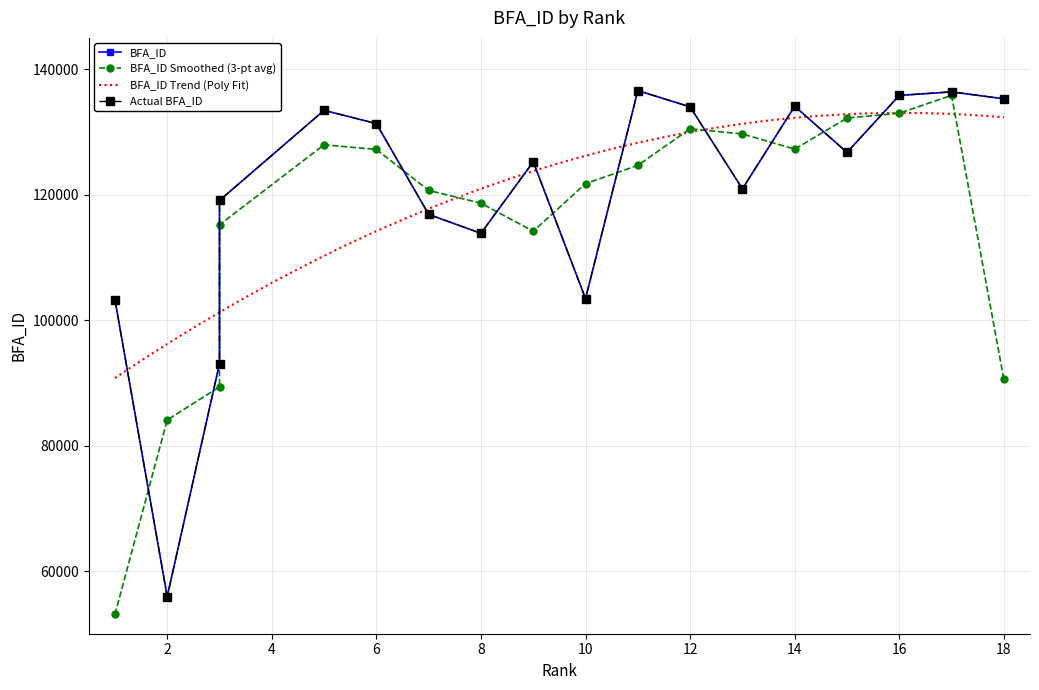

List the labels in order of value, largest first.

11, 17, 16, 18, 14, 12, 5, 6, 15, 9, 13, 3, 7, 8, 10, 1, 3, 2